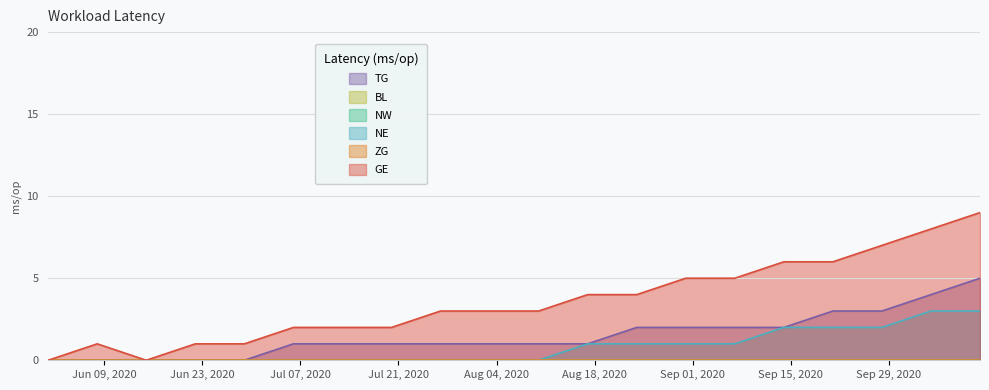

Reading left to right, what are all the values shown in this chart?

TG: 0	0	0	0	0	1	1	1	1	1	1	1	2	2	2	2	3	3	4	5
NE: 0	0	0	0	0	0	0	0	0	0	0	1	1	1	1	2	2	2	3	3
GE: 0	1	0	1	1	2	2	2	3	3	3	4	4	5	5	6	6	7	8	9